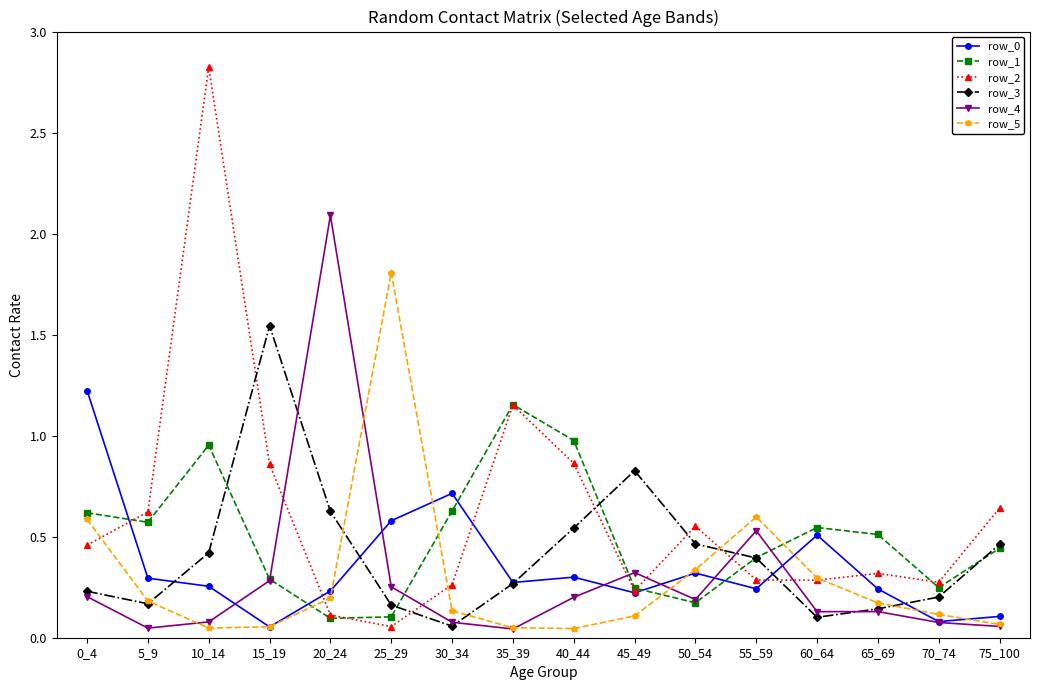

Count the number of categories in the chart.

16